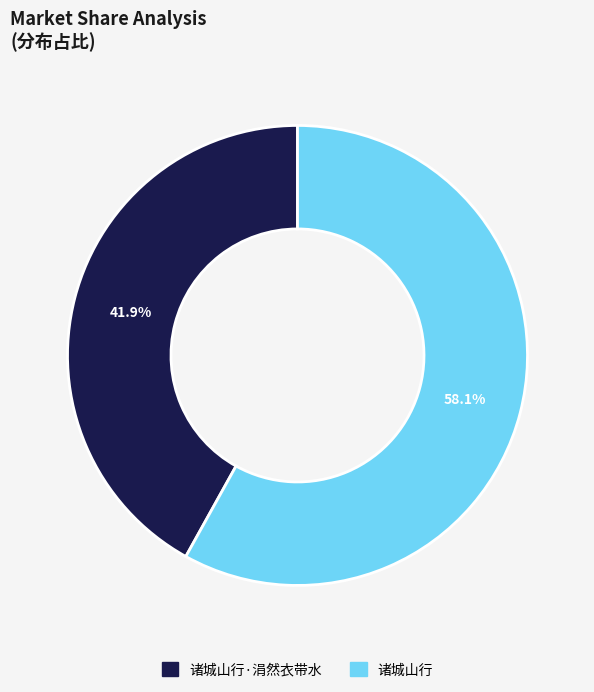

Is there a majority slice in this chart?

Yes